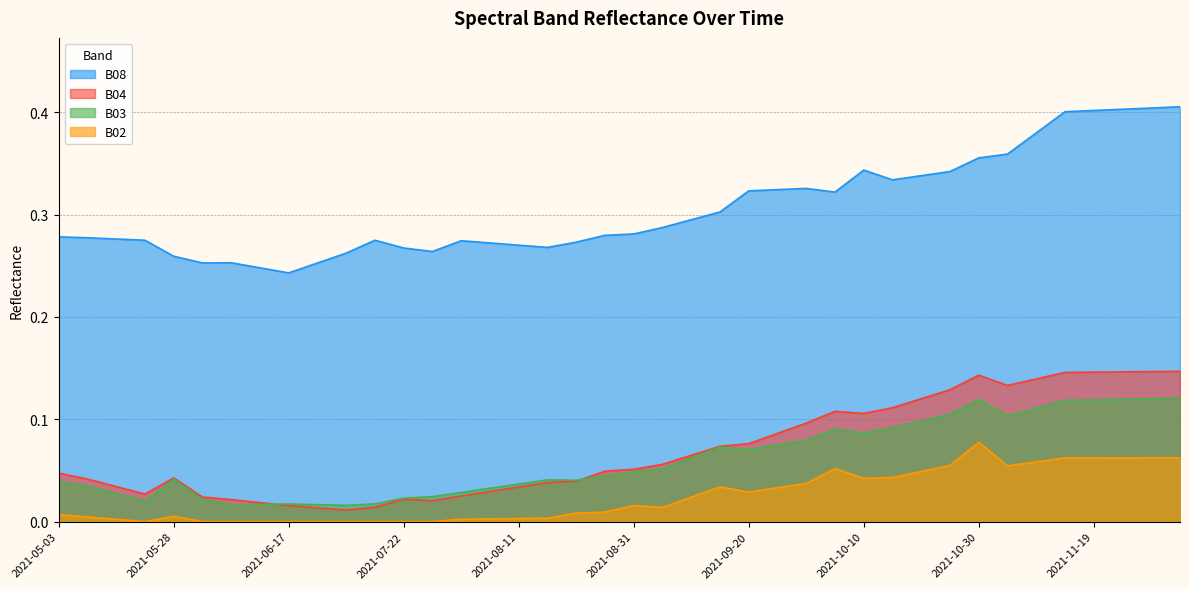

What is the label of the 30th point from the right?

2021-07-07